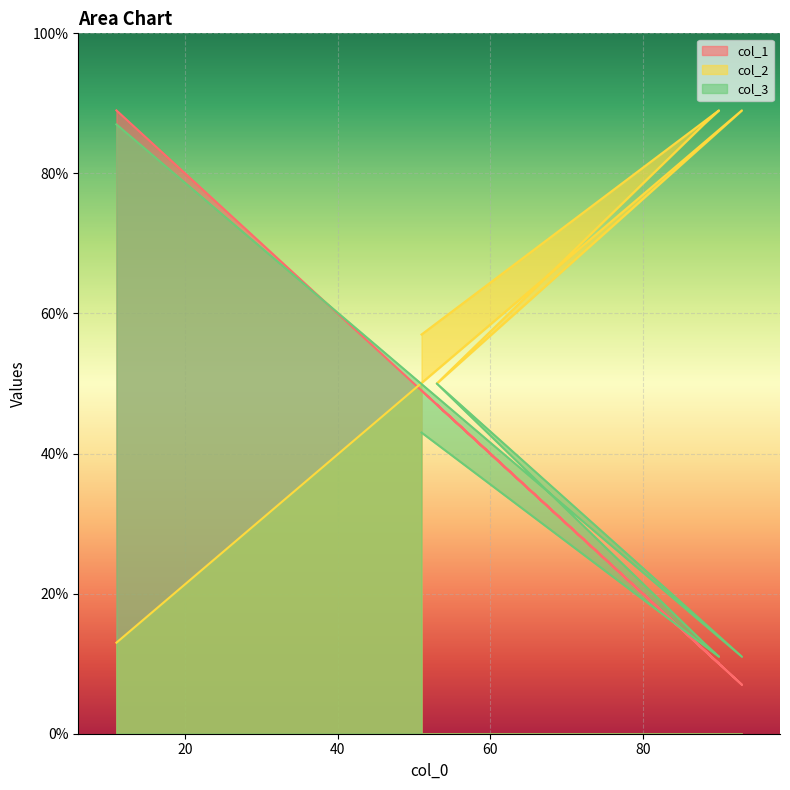

Where do col_3 and col_1 first cross each other?

11 and 93